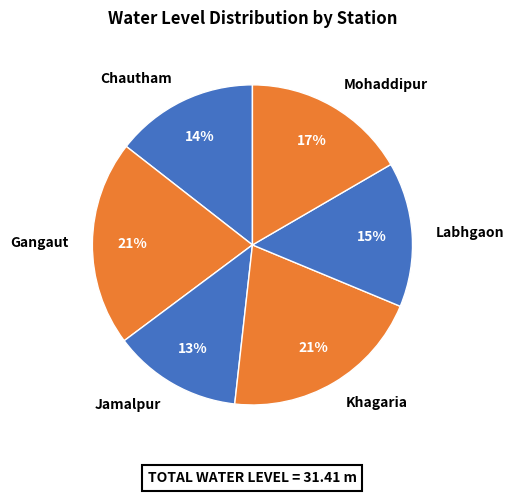

What is the smallest slice in the pie chart?

Jamalpur